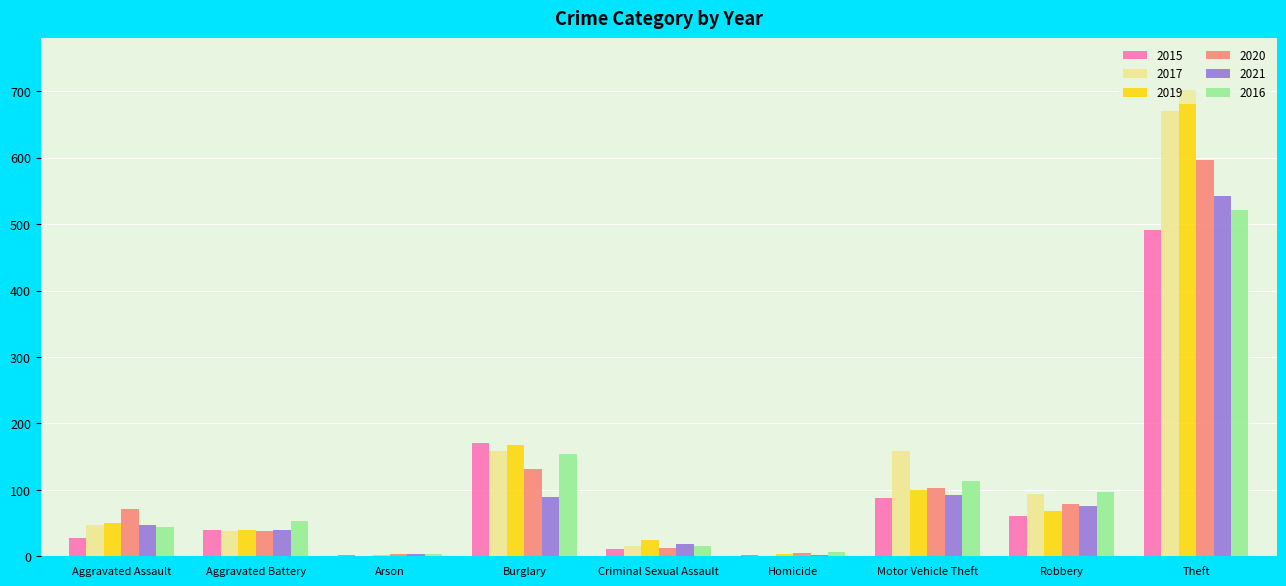

What is the total value across all series at Robbery?

474